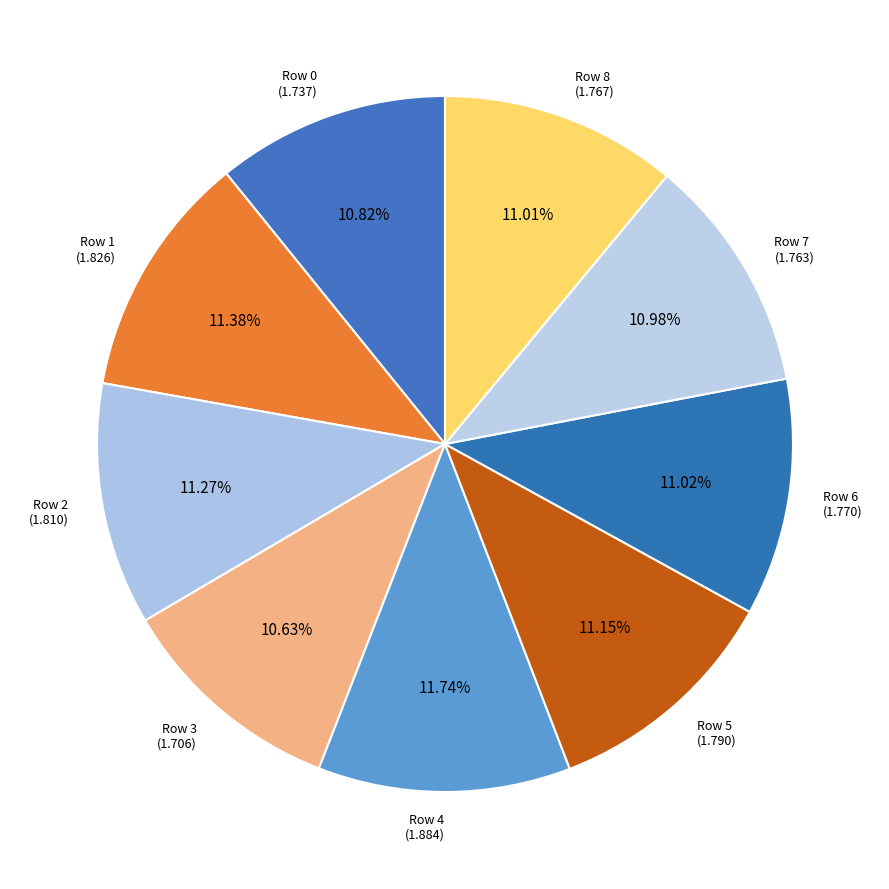

Does any single category account for the majority?

No